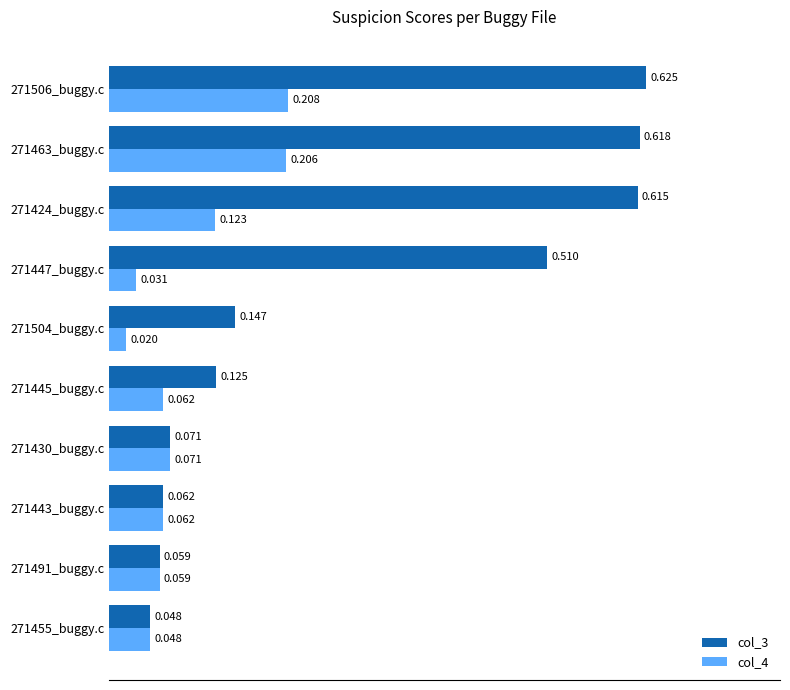

What are all the series names shown in the legend?

col_3, col_4